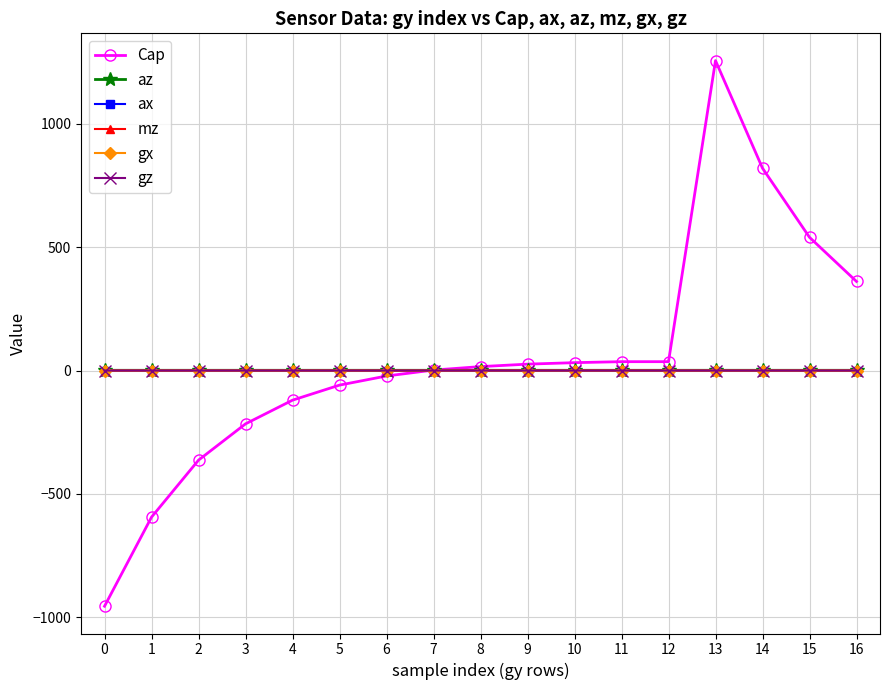

Is the value of Cap at 15 greater than the value of ax at 16?

Yes